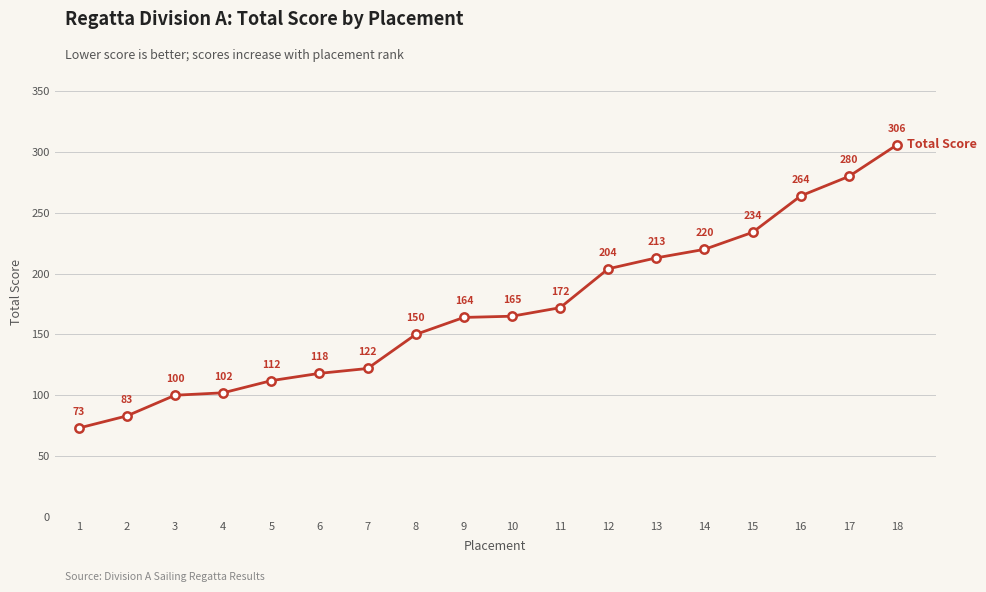

True or false: the data shows 348 at 12.

False